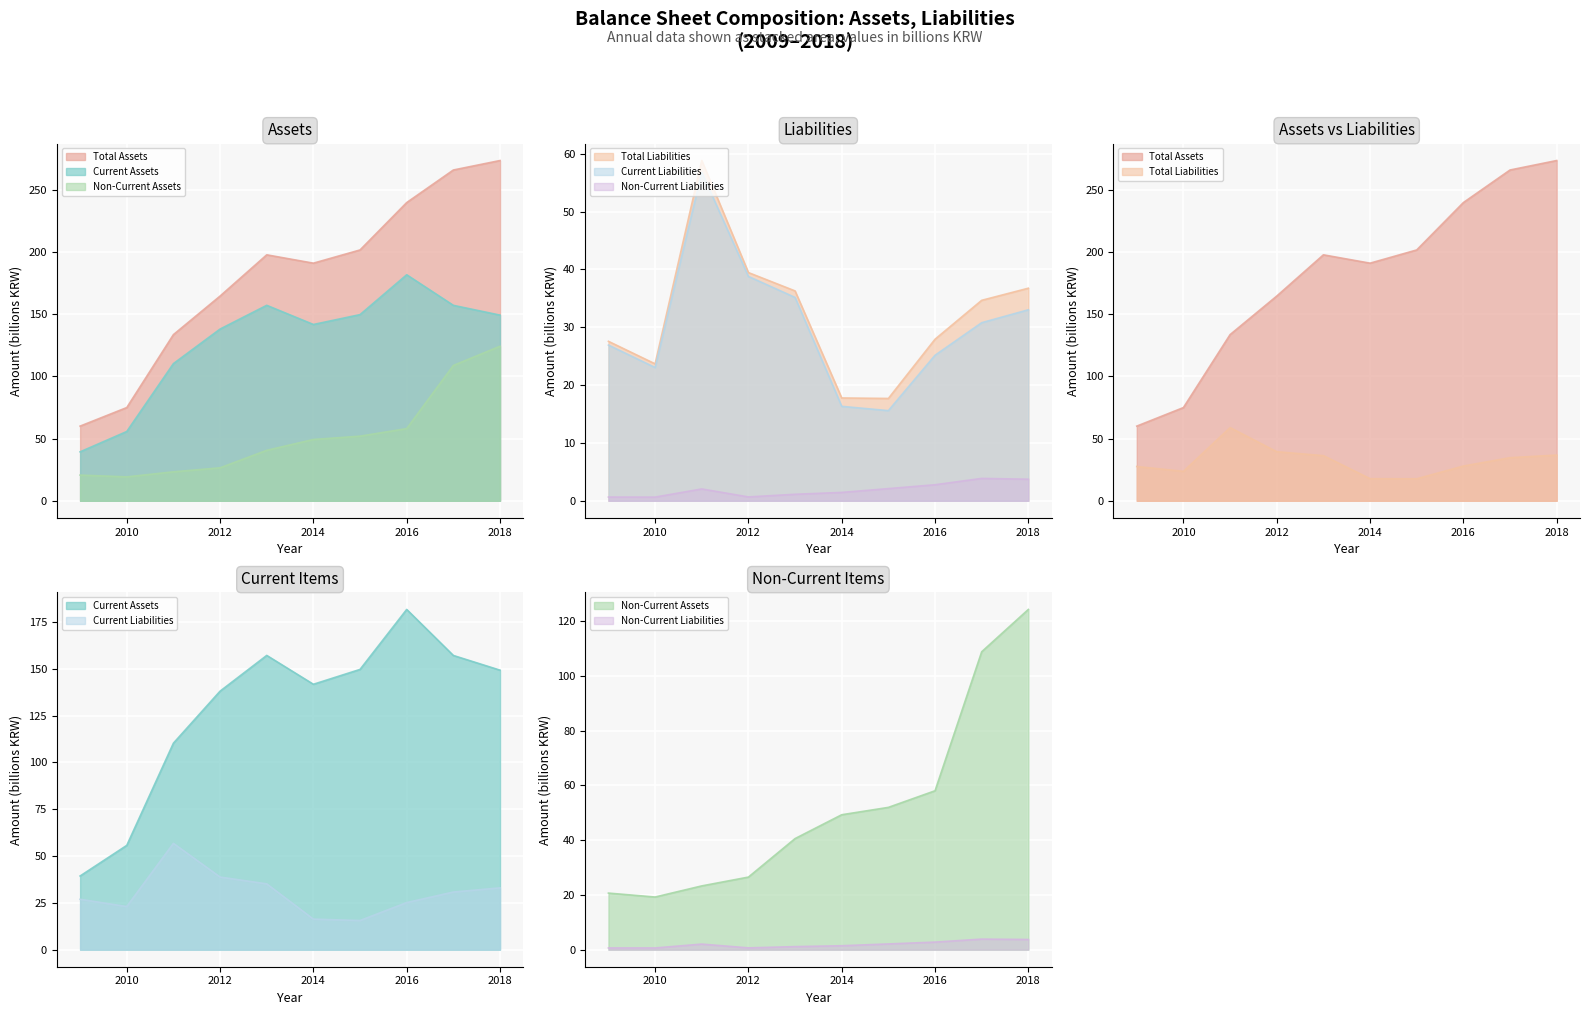

Rank the categories by total_liabilities value from lowest to highest.

2015, 2014, 2010, 2009, 2016, 2017, 2013, 2018, 2012, 2011